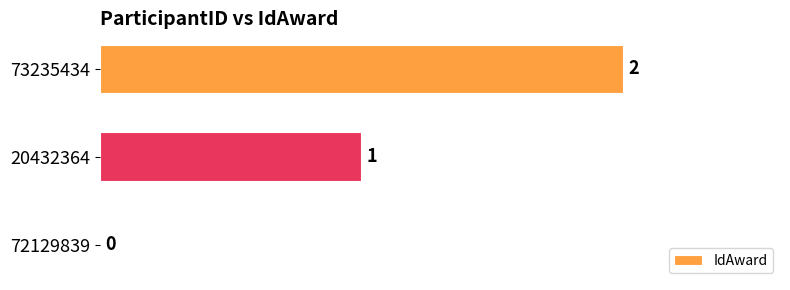

How many values are between 0 and 2?

3